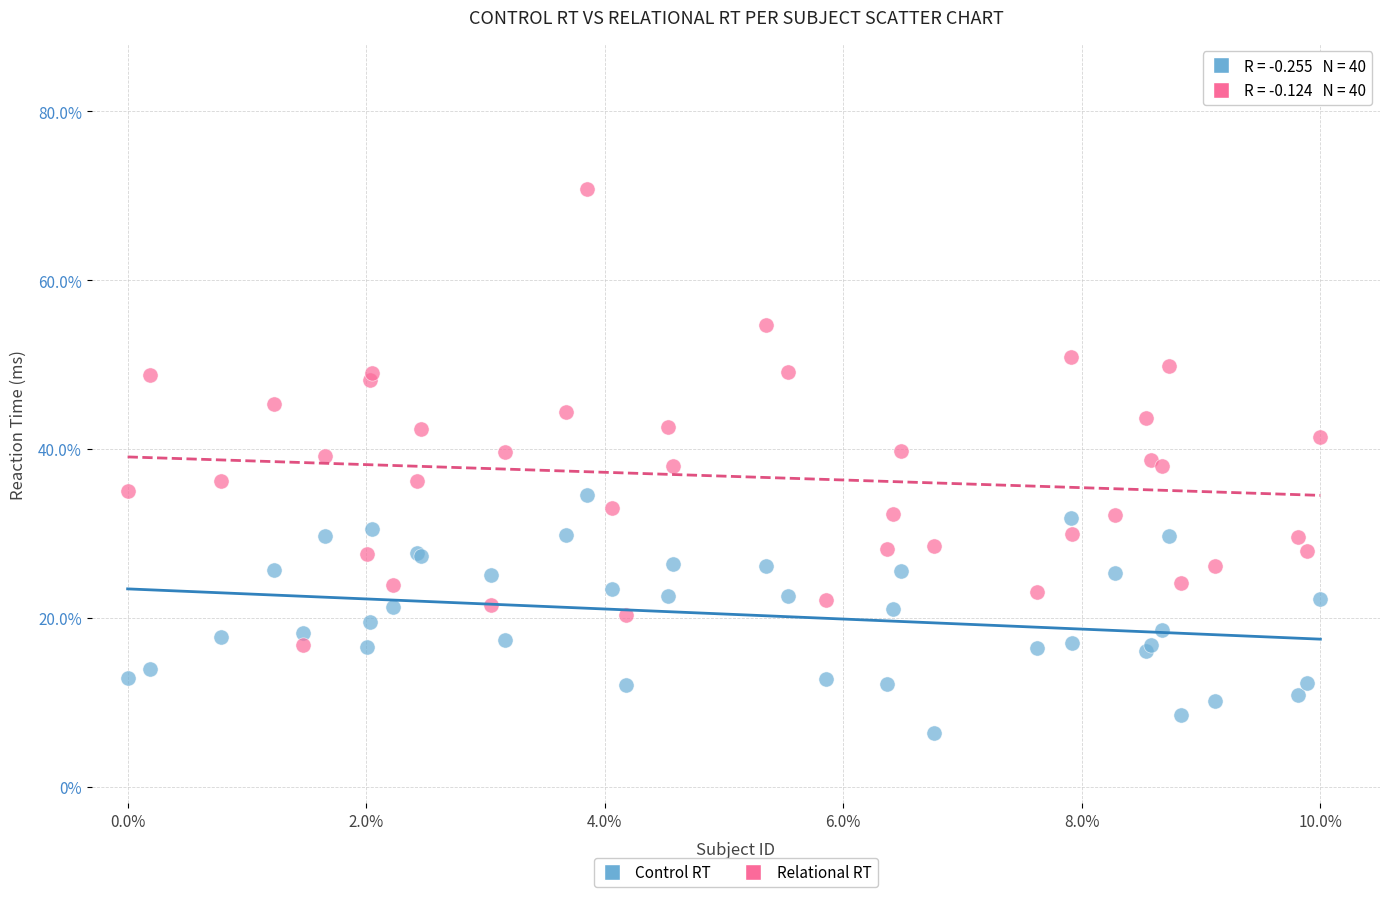

Which series contains the lowest Y value?

Control RT